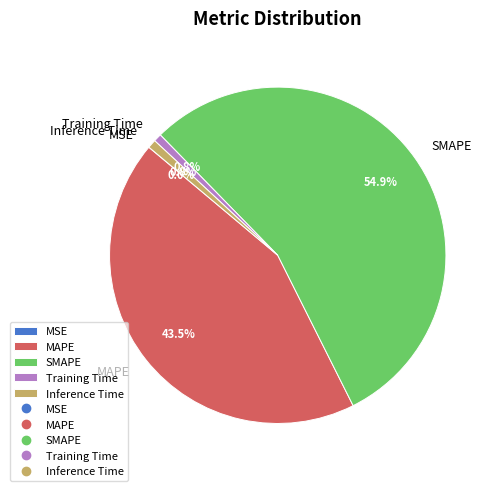

How much of the chart is everything except Training Time?

99.2%